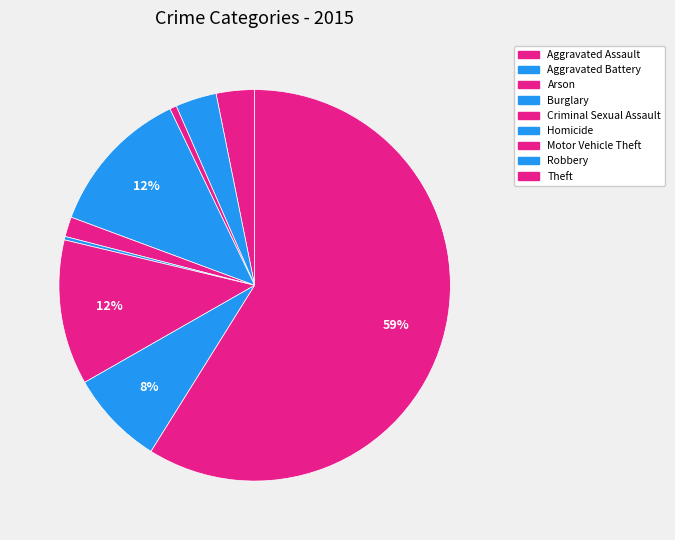

Count the number of slices in the pie.

9